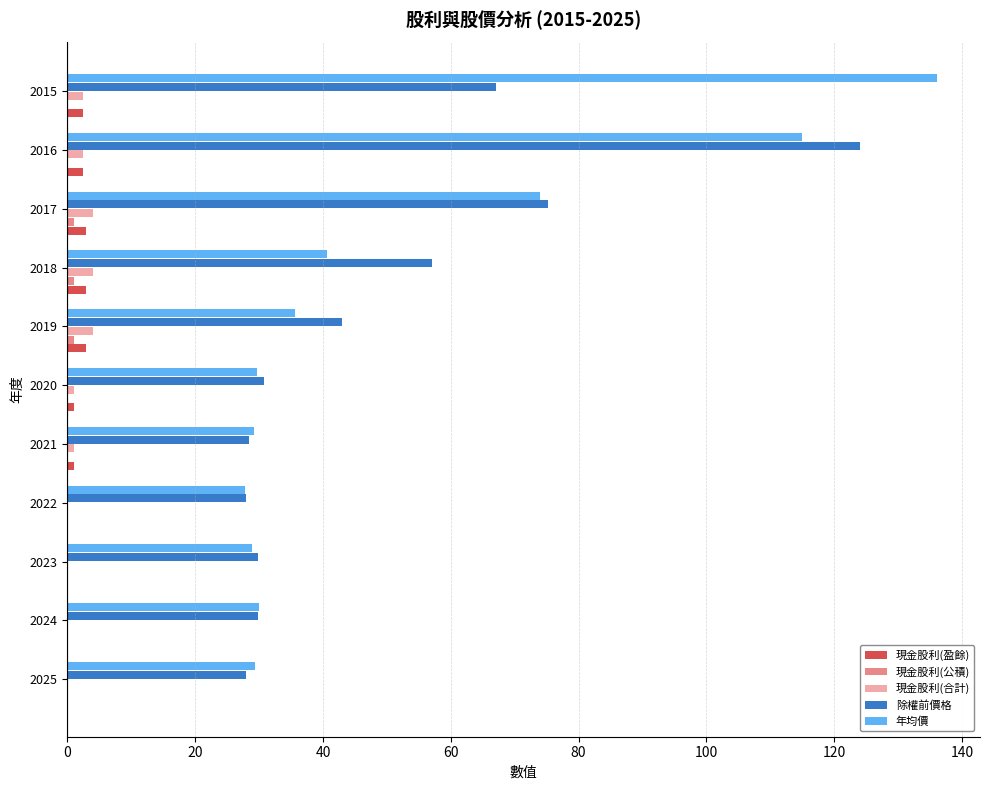

What is the maximum value shown in the chart?

136.0